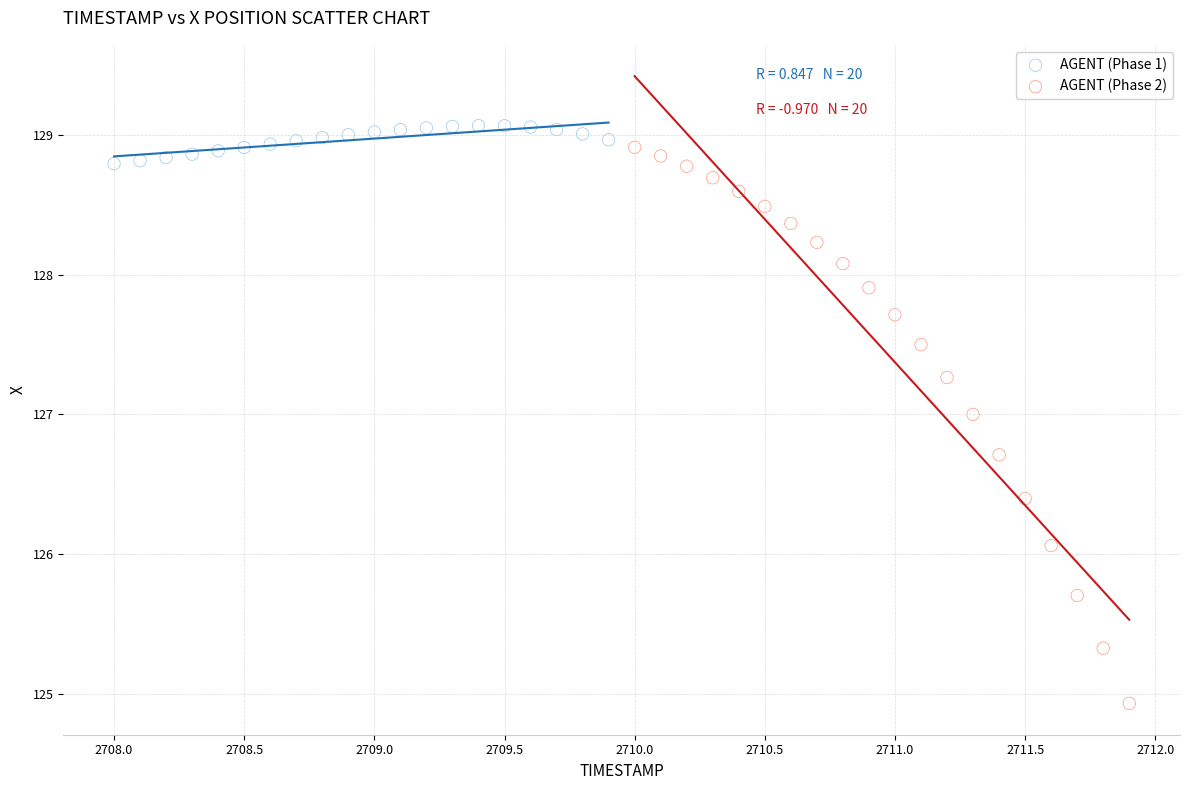

Which series has the largest Y range (max minus min)?

AGENT (Phase 2)